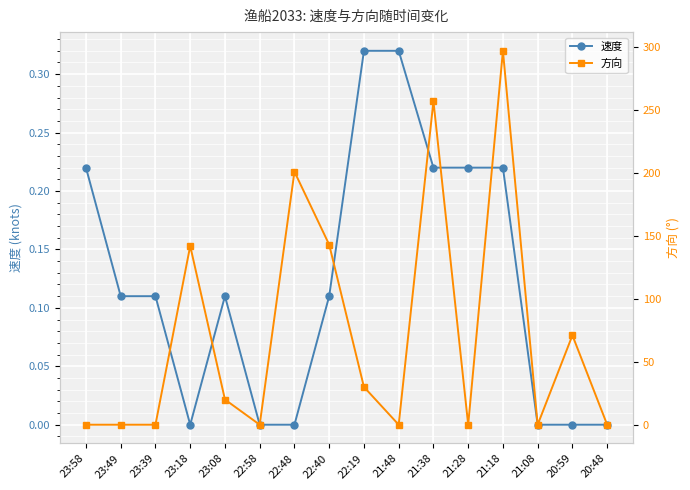

Where is 方向 nearest to the value 148?

22:40